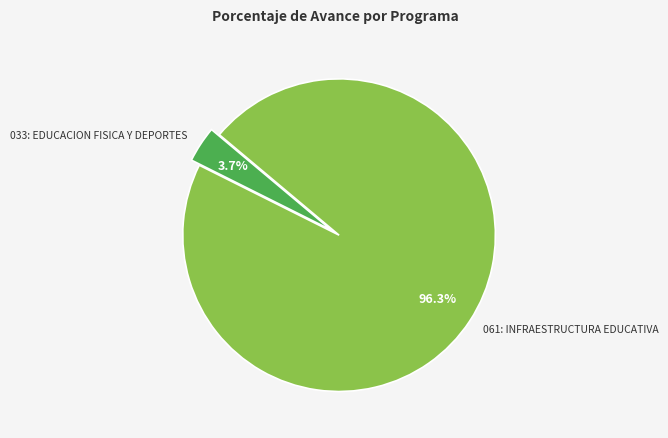

Count the number of slices in the pie.

2